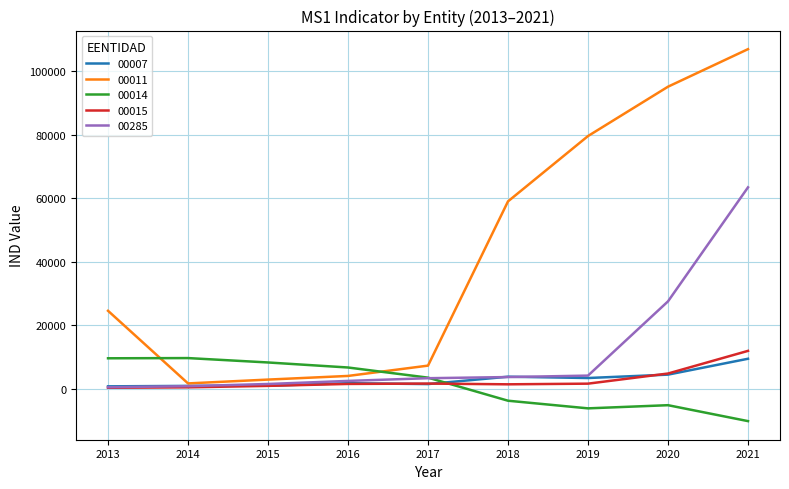

What is the difference between the 00007 values at 2016 and 2017?

276.7